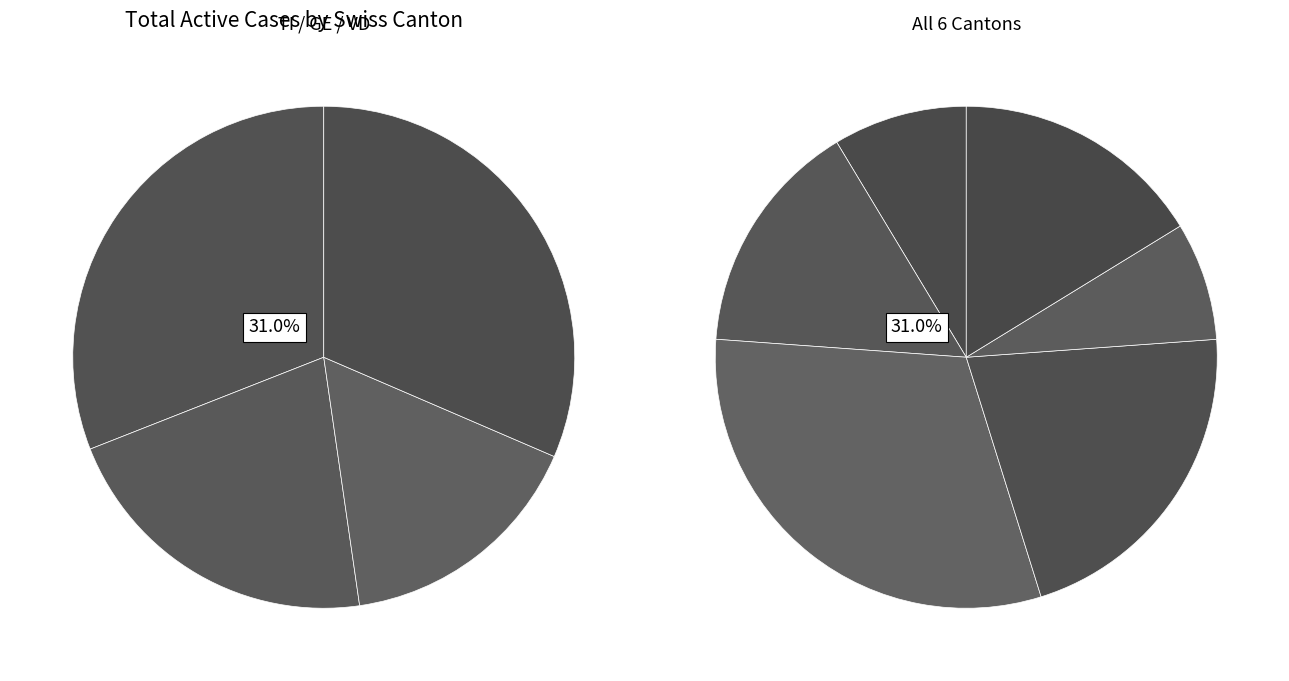

Is there a majority slice in this chart?

No